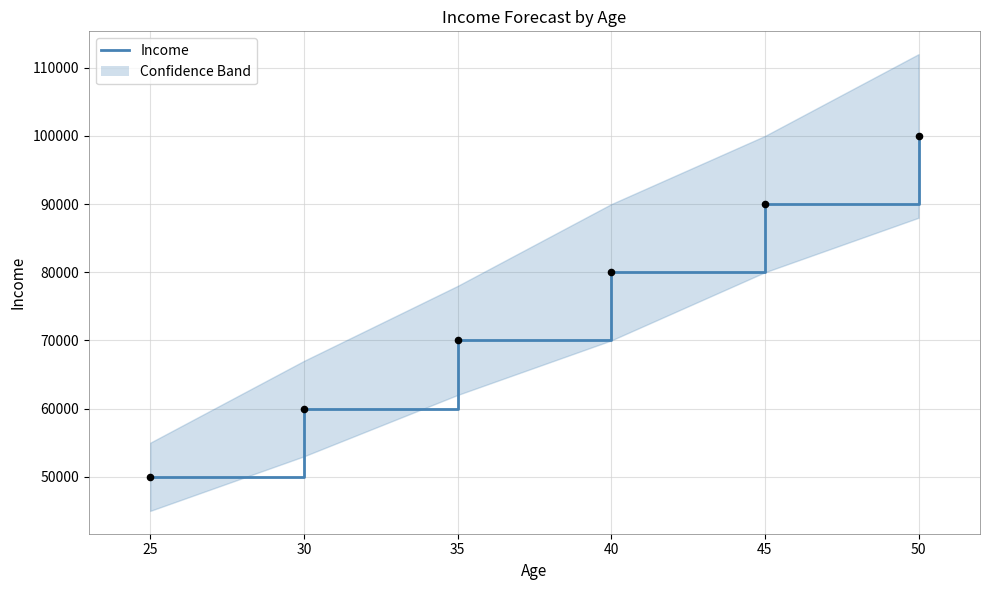

What is the ratio of the value at 35 to the value at 45?

0.8